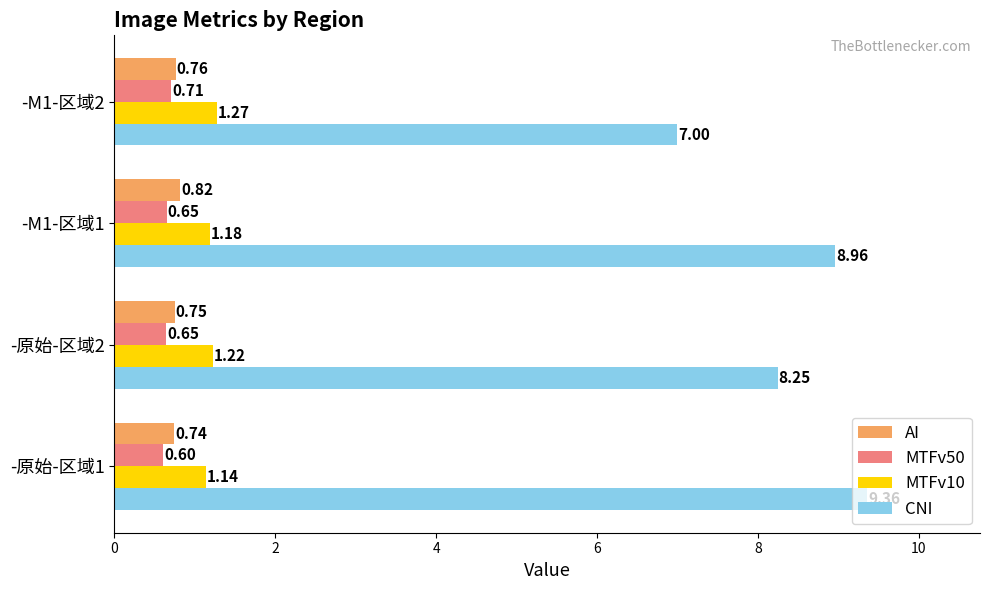

What is the sum of all AI values?

3.1